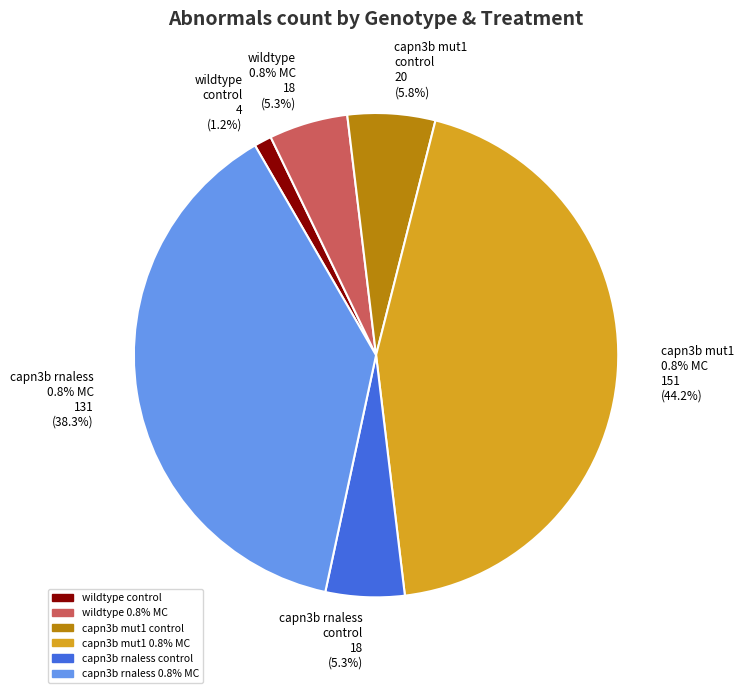

Which category has the smallest portion of the pie?

wildtype control